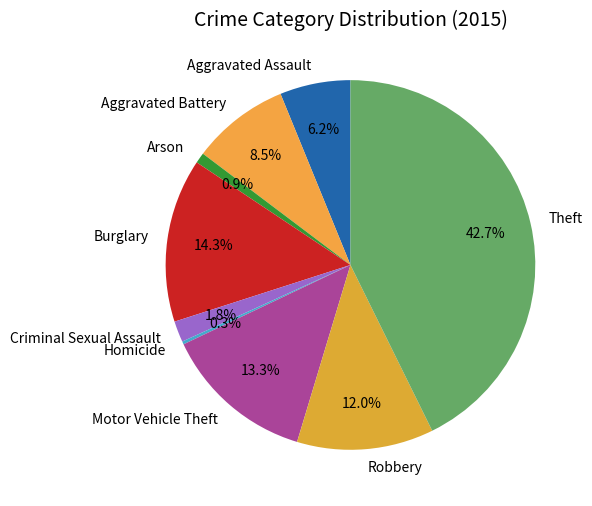

What is the largest slice in the pie chart?

Theft